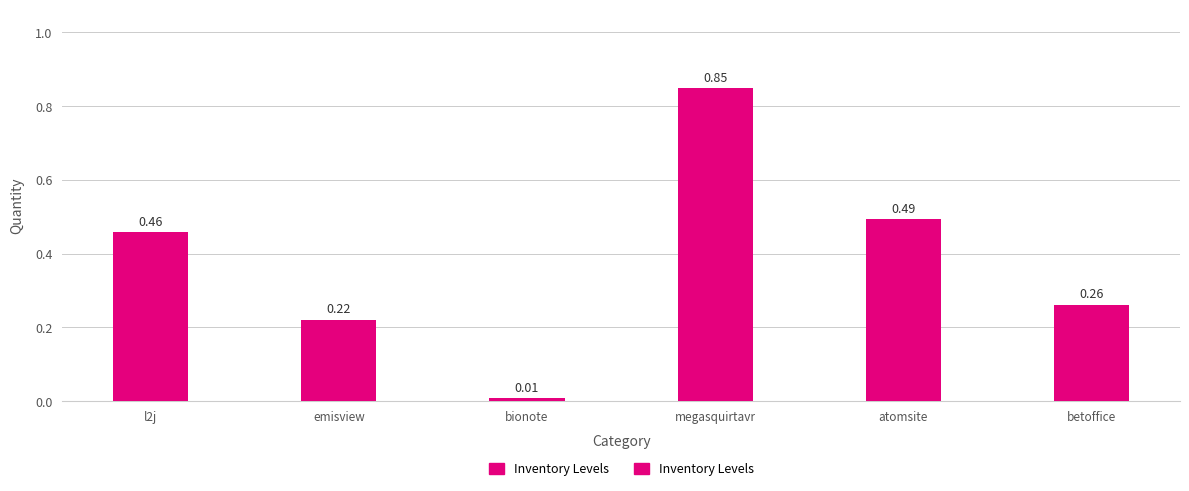

Which category has the lowest value across all series?

bionote